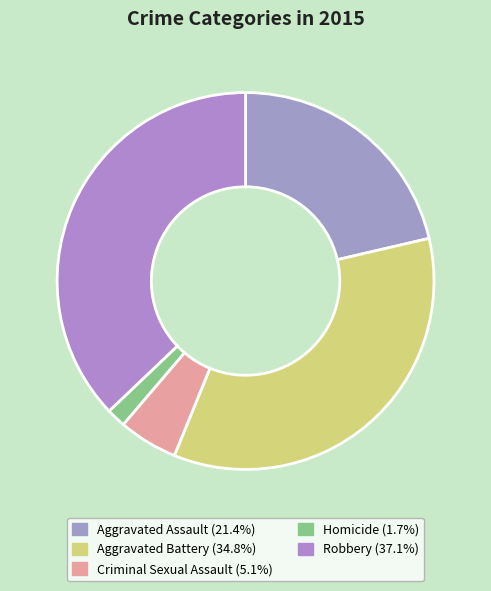

Is it true that Homicide is 2% of the pie?

True